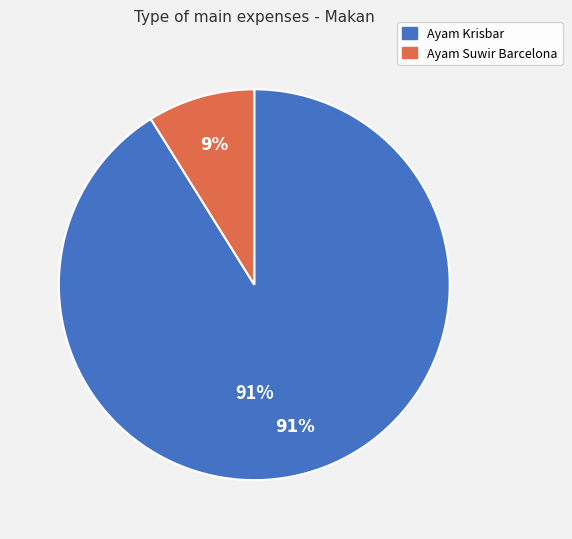

What is the ratio of the value at Ayam Suwir Barcelona to the value at Ayam Krisbar?

0.1